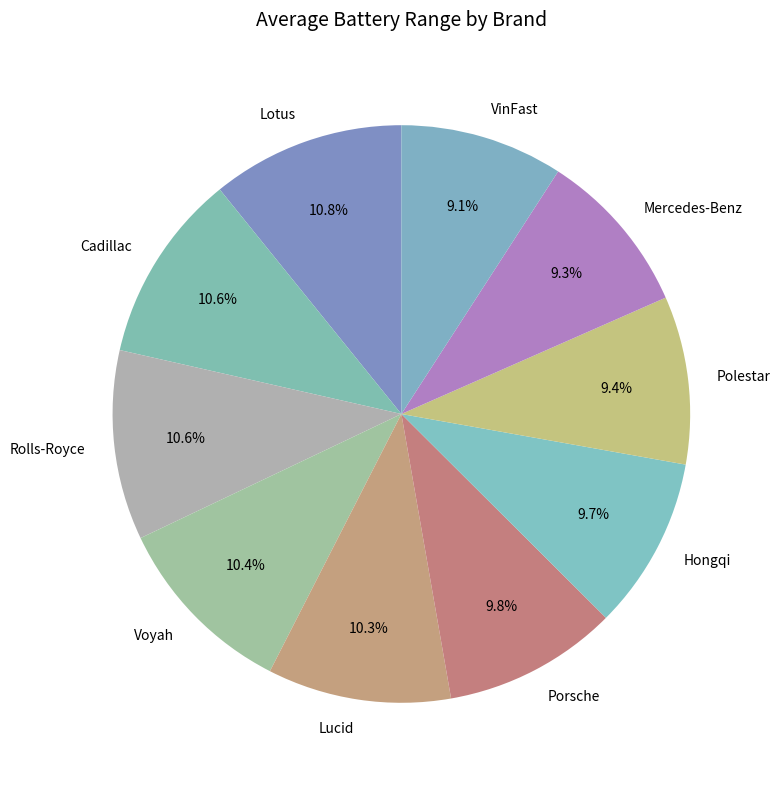

Does Lucid represent more than half of the total?

No